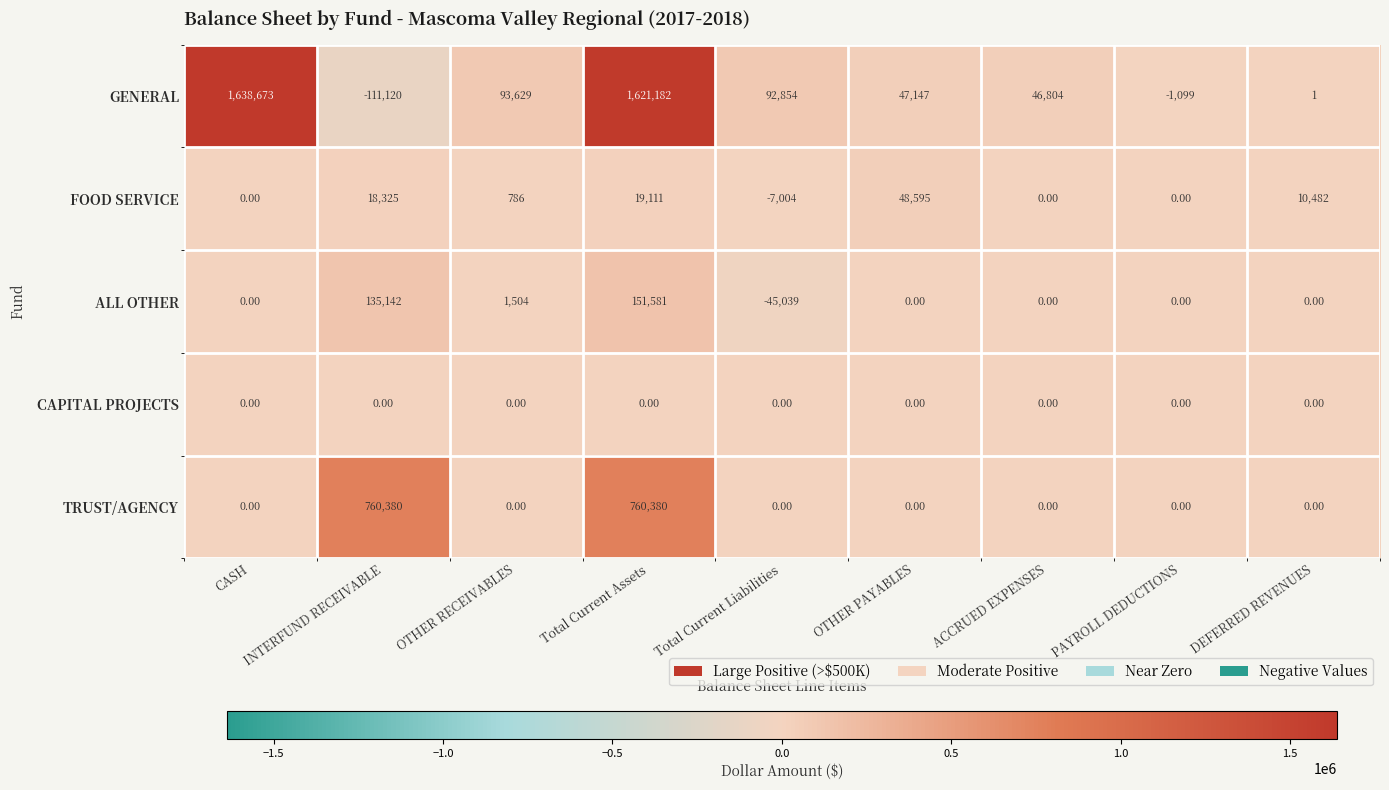

Rank the series by their maximum value, from highest to lowest.

GENERAL, TRUST/AGENCY, ALL OTHER, FOOD SERVICE, CAPITAL PROJECTS